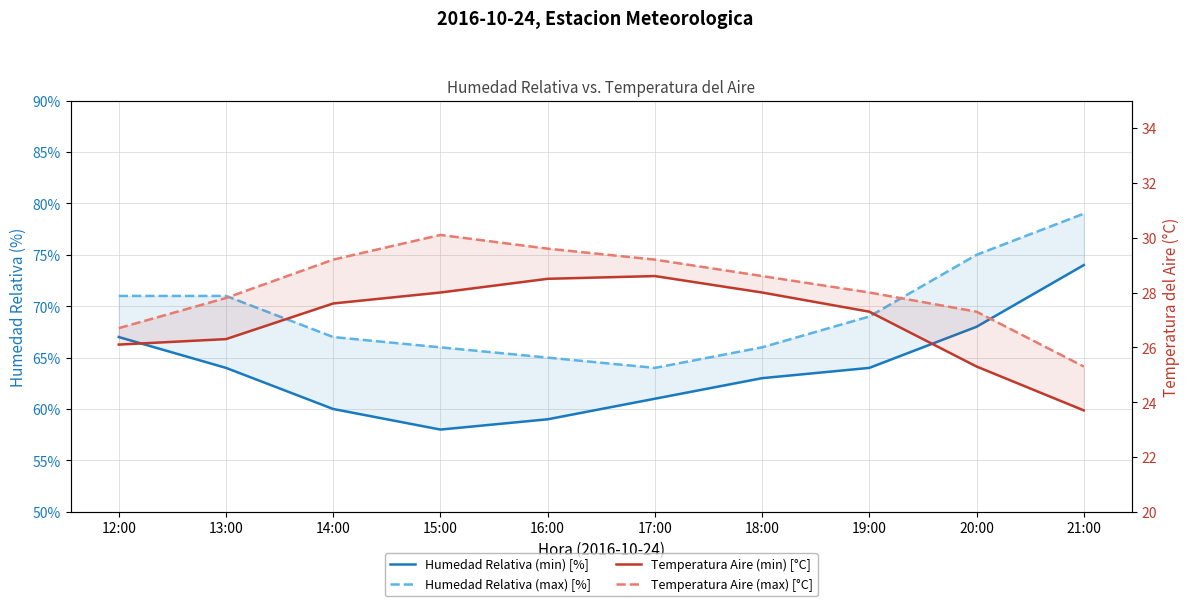

What is the difference between the Humedad Relativa (min) [%] values at 12:00 and 19:00?

3.0